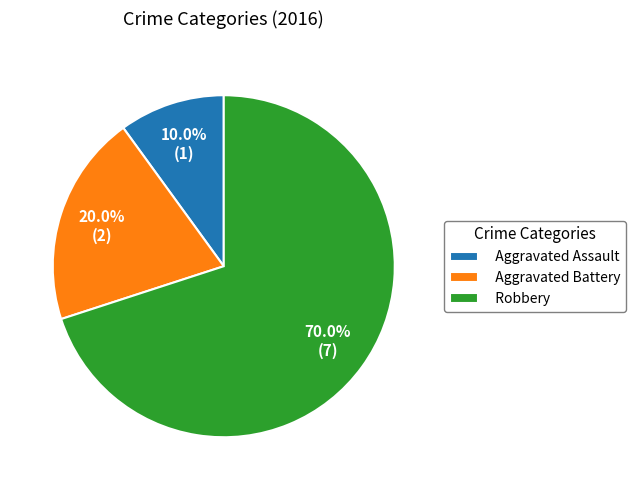

What is the smallest slice in the pie chart?

Aggravated Assault